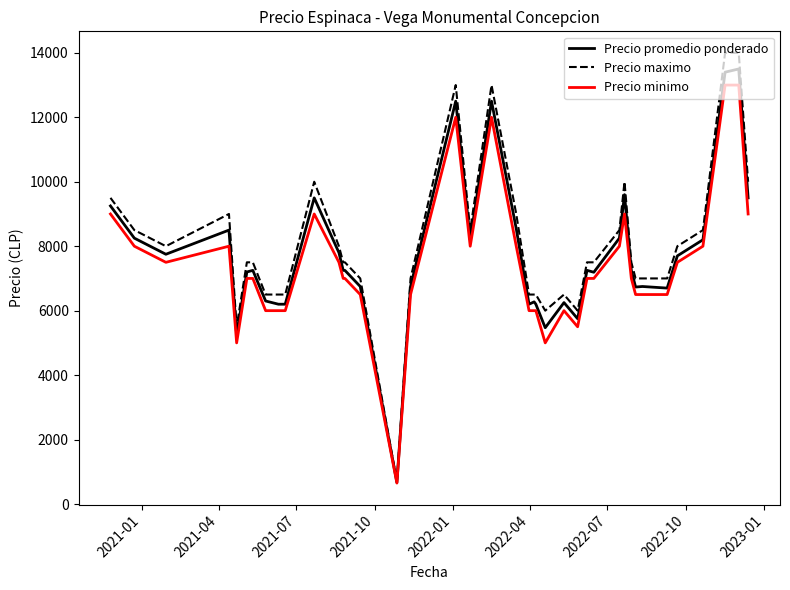

Rank the series by their average value, from highest to lowest.

Precio maximo, Precio promedio ponderado, Precio minimo